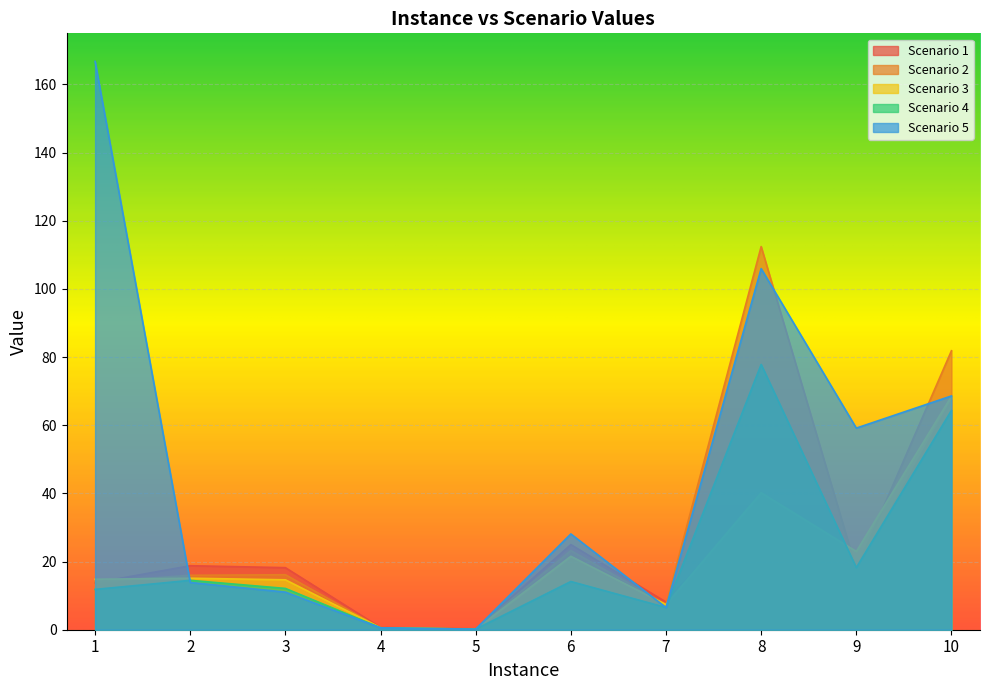

Which has a higher value, 9 or 7?

9